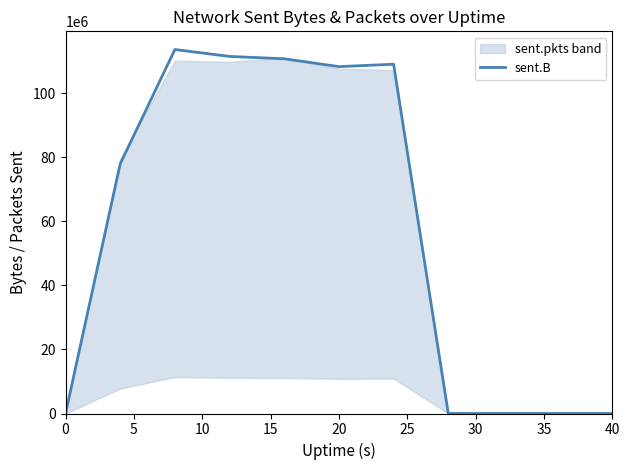

What is the maximum value shown in the chart?

113683010